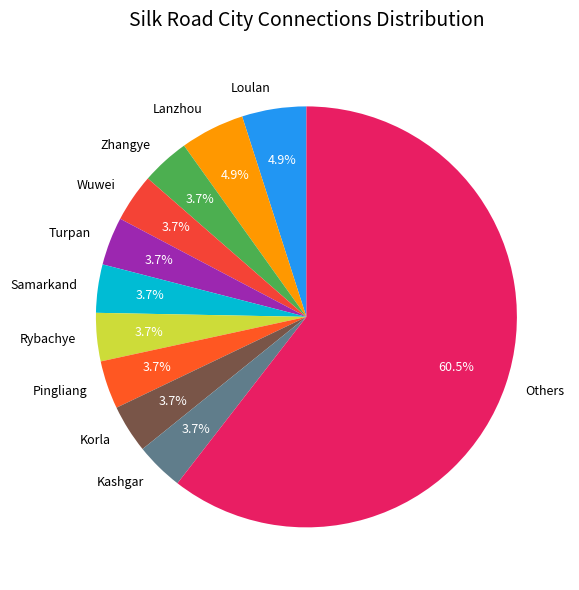

To the nearest percent, what is the combined percentage of Turpan and Zhangye?

7%